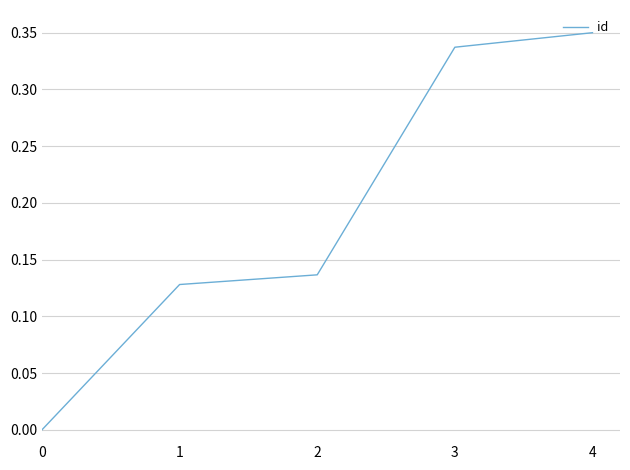

How many distinct data groups are displayed?

1